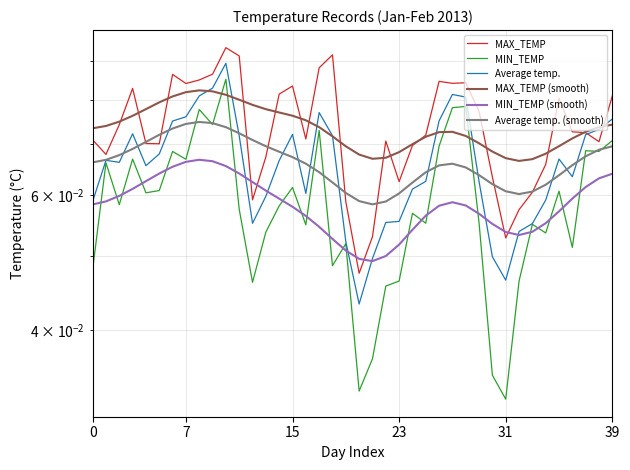

True or false: MIN_TEMP (smooth) has more than 2 points higher than both neighbors.

False